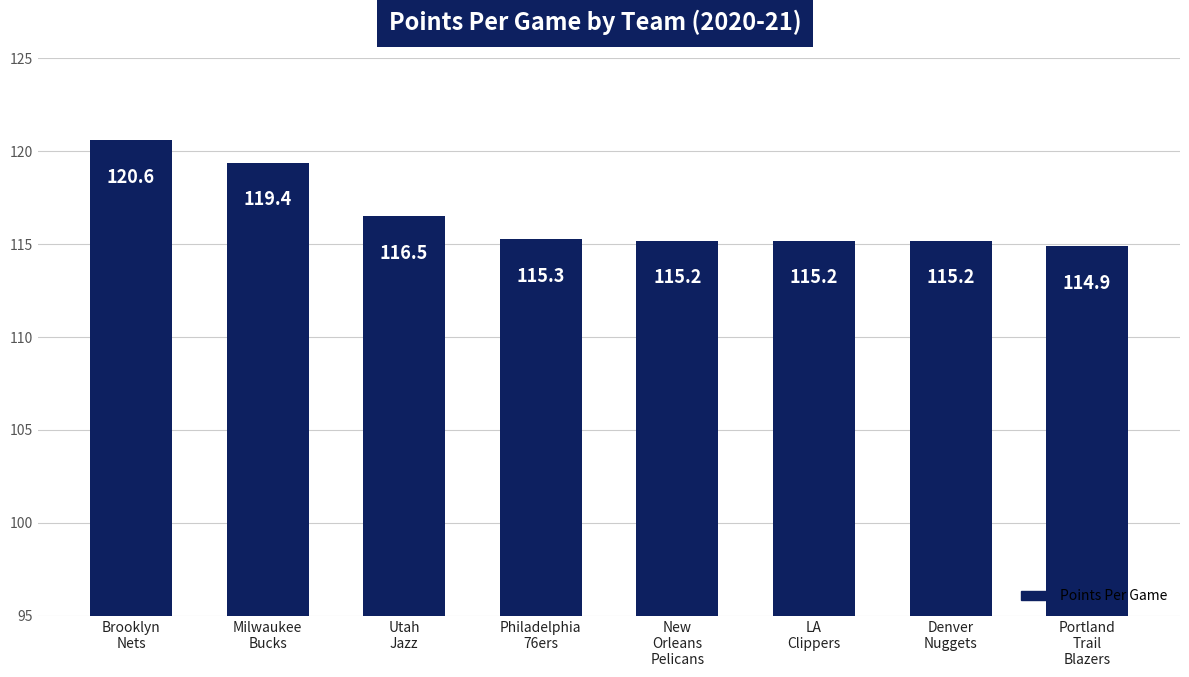

What is the label of the 8th bar from the left?

Portland
Trail
Blazers